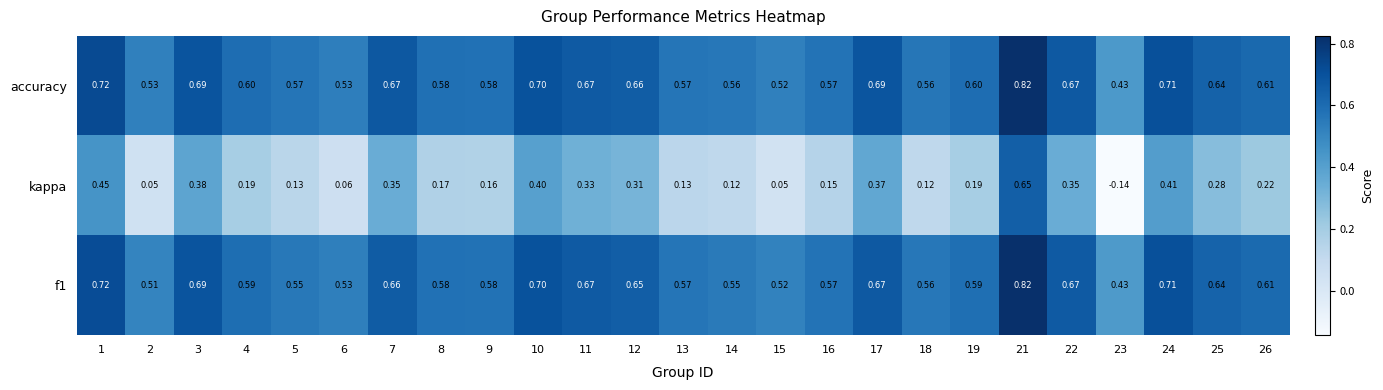

At how many categories does at least one series exceed 0?

25